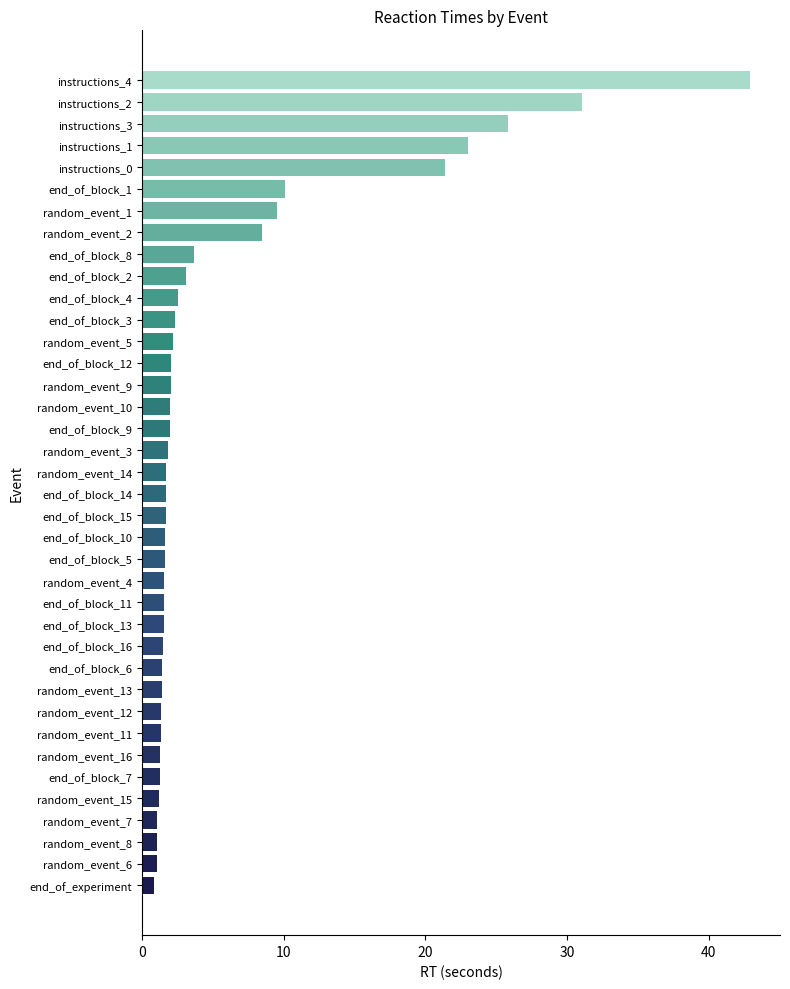

What is the average value?

5.9